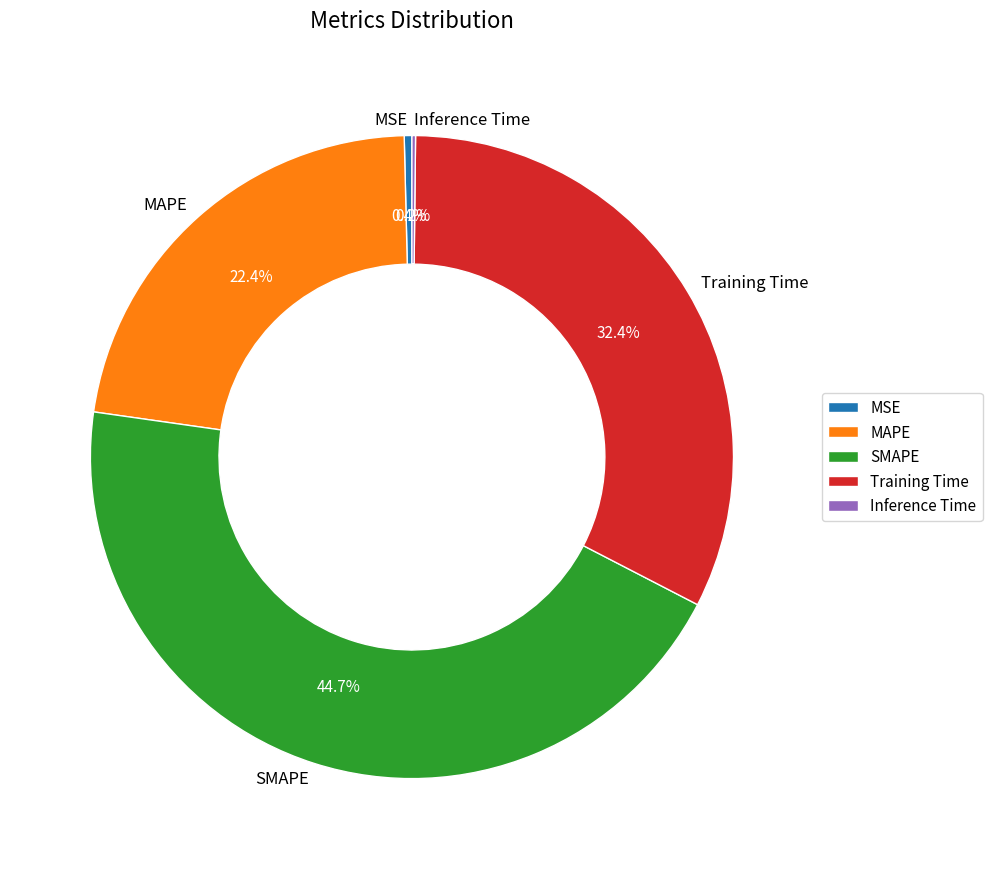

What percentage is the MAPE slice, to the nearest percent?

22%